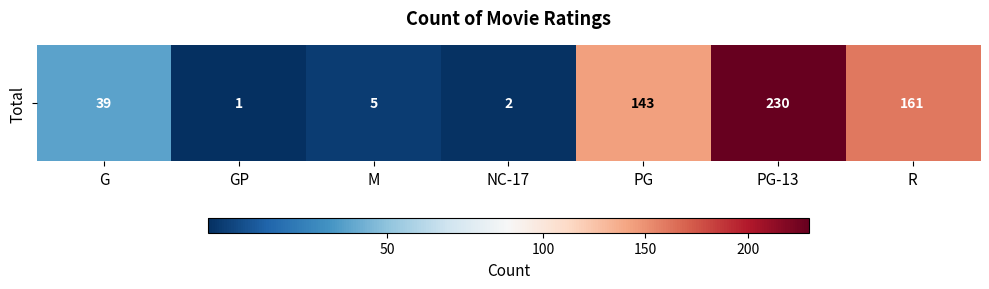

List the labels in order of value, smallest first.

GP, NC-17, M, G, PG, R, PG-13